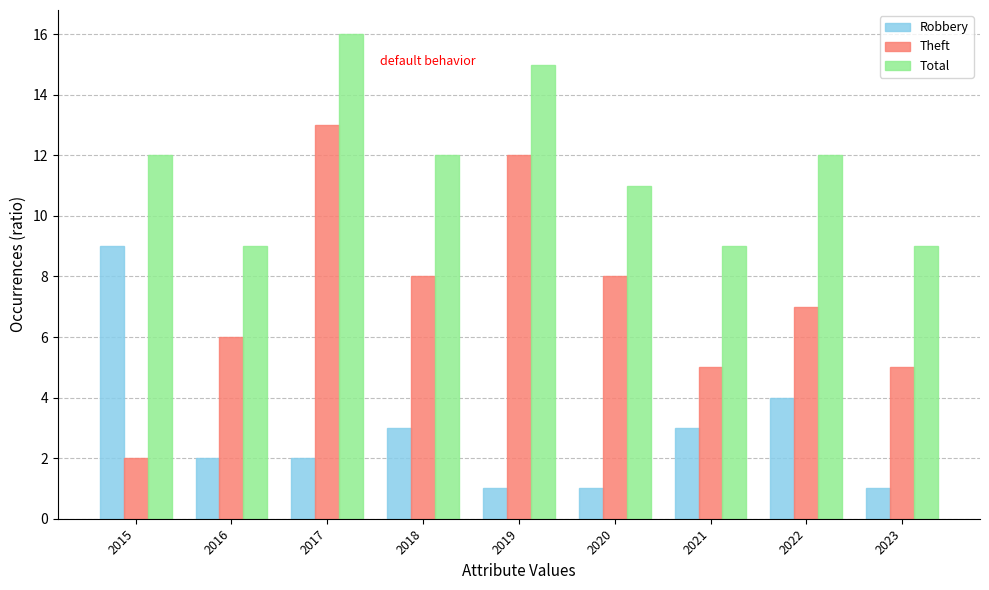

What value does the Total series have at 2023?

9